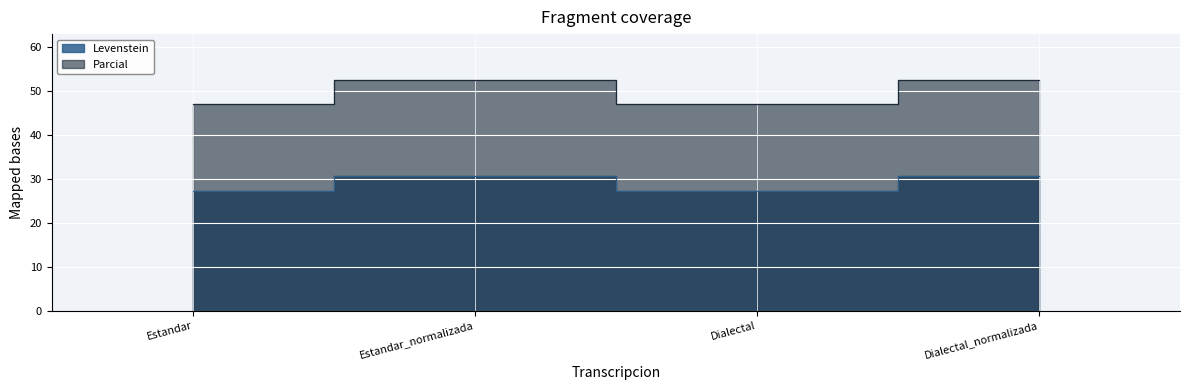

How many interior local peaks does the Parcial series have?

1